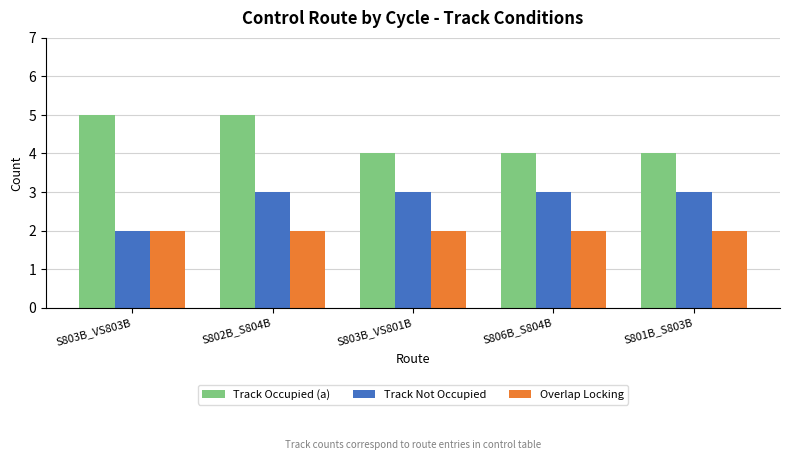

List the series in order of their overall mean, highest first.

Track Occupied (a), Track Not Occupied, Overlap Locking